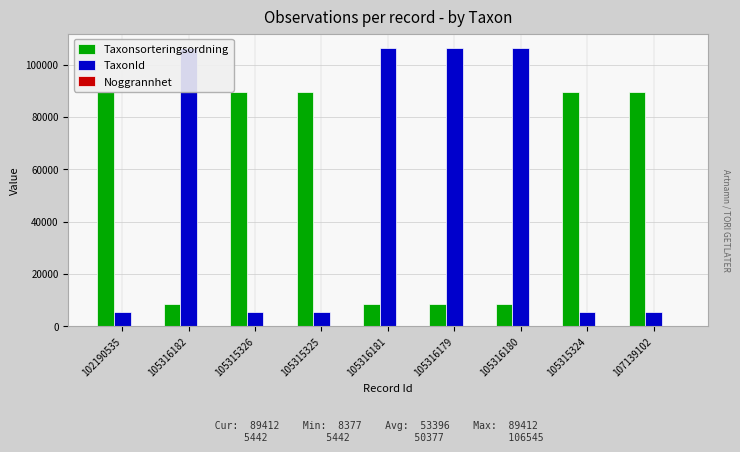

At which label does Taxonsorteringsordning reach its minimum?

105316182